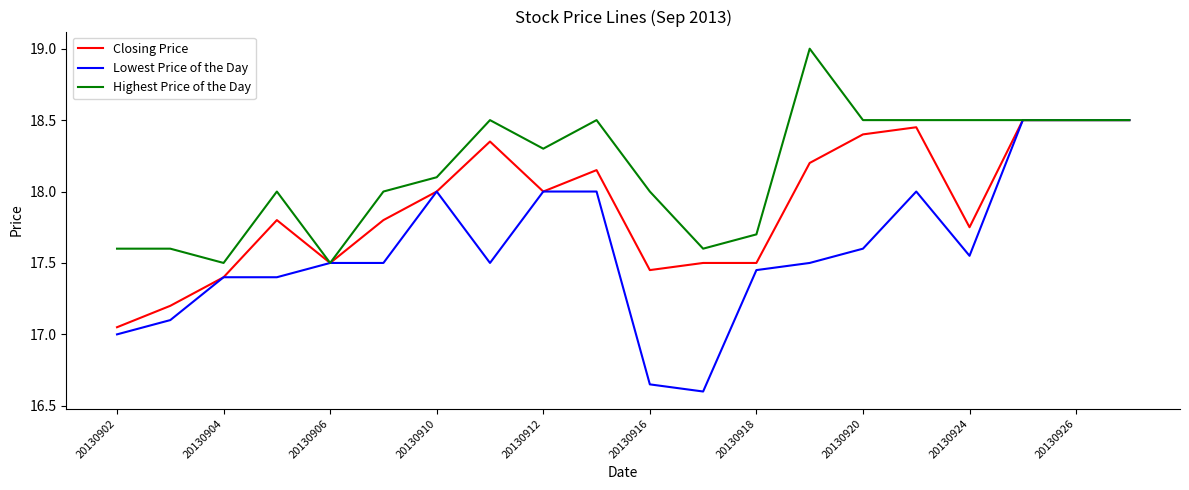

Which series has the largest total across all categories?

Highest Price of the Day